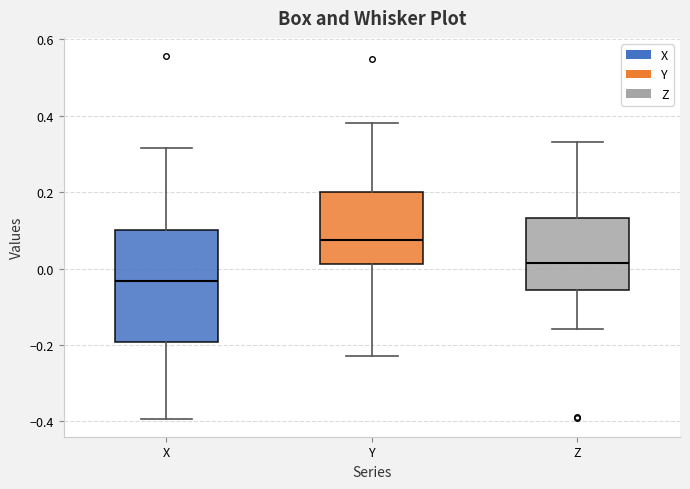

Comparing the boxes themselves (not the whiskers), which one is the tallest?

X